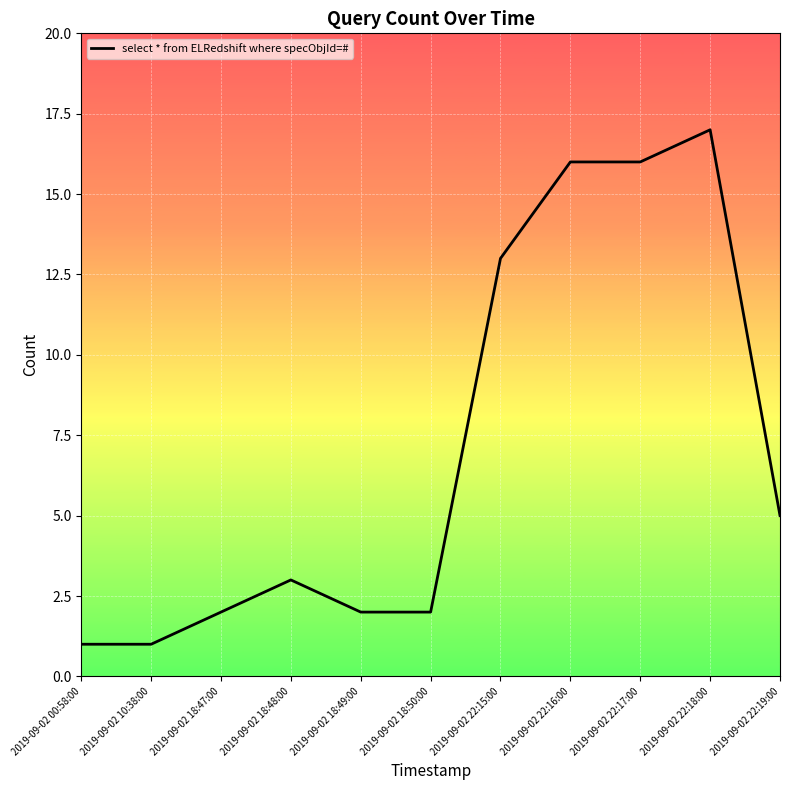

What is the average value?

7